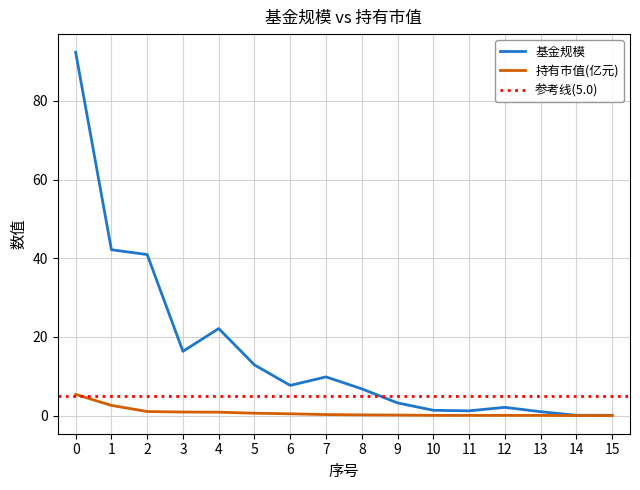

How many lines are shown in the chart?

2